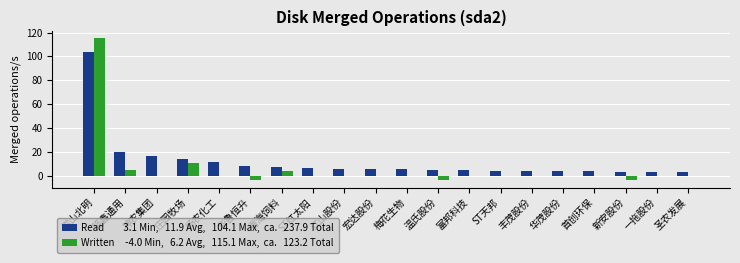

What is the greatest value displayed?

115.1